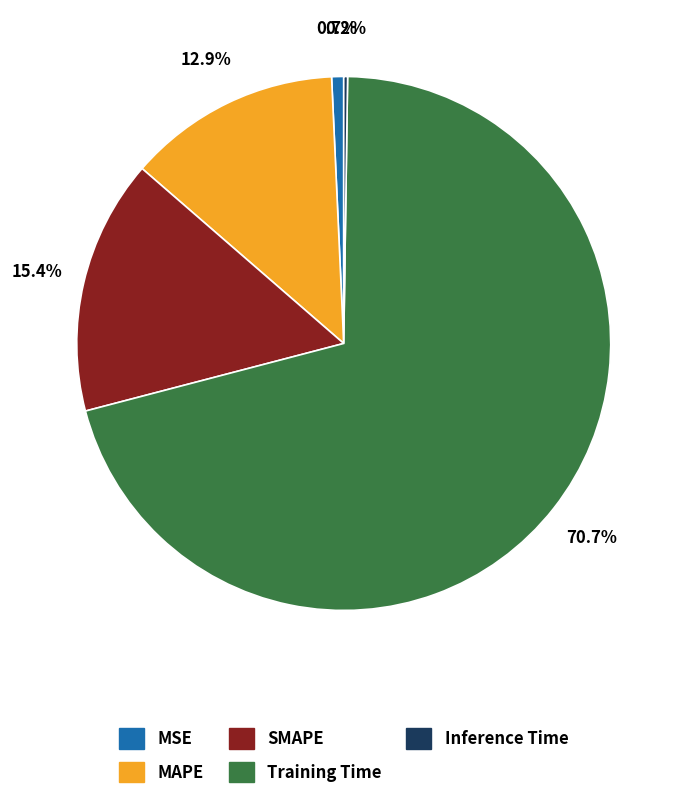

What percentage is the Training Time slice, to the nearest percent?

71%